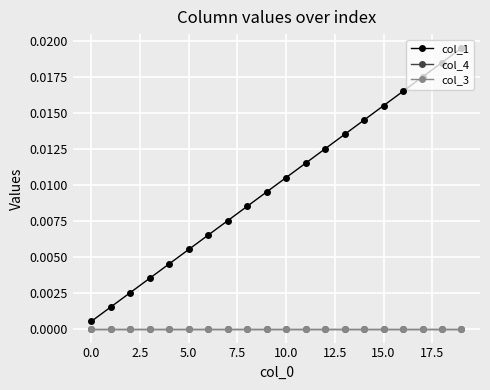

Does the chart have visible grid lines?

Yes